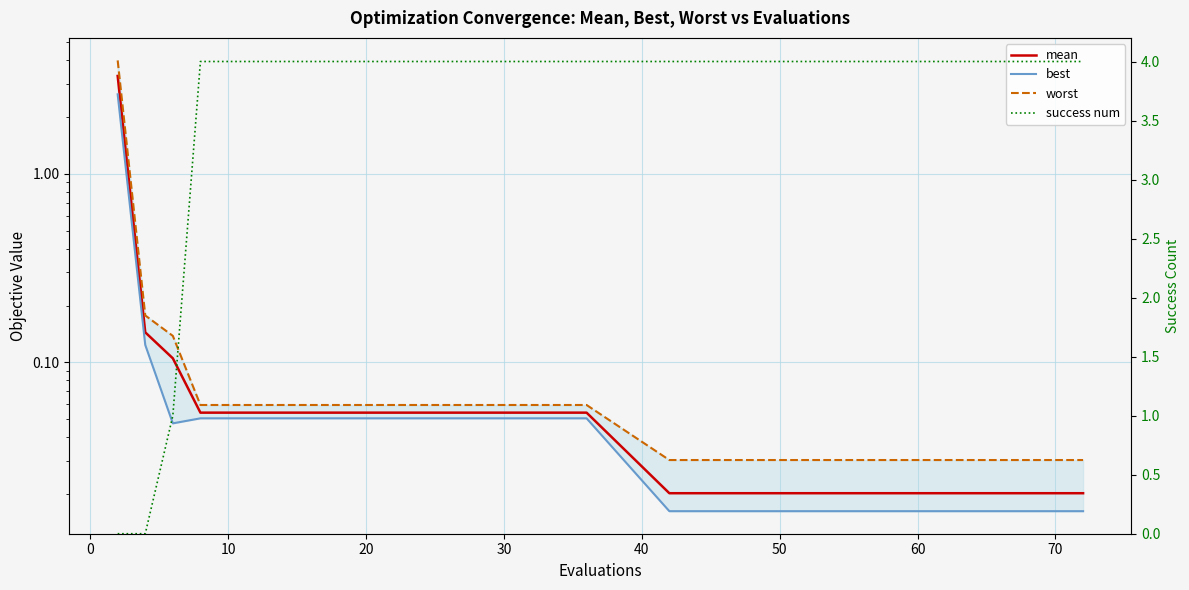

Does the chart have visible grid lines?

Yes